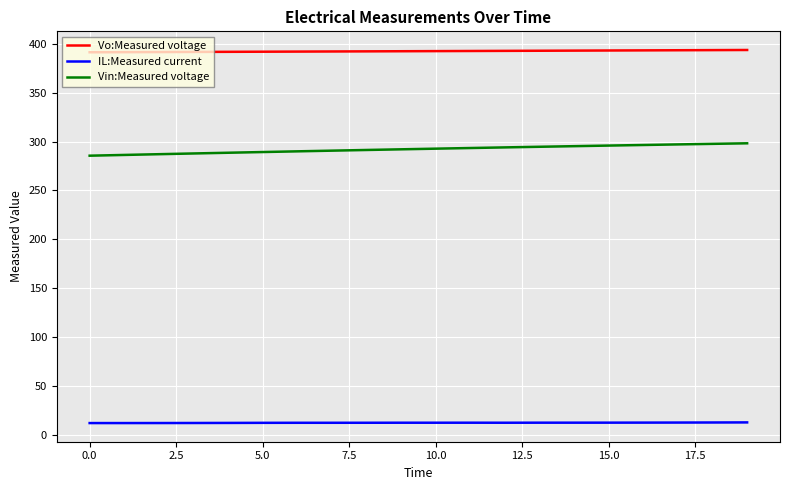

True or false: IL:Measured current and Vo:Measured voltage intersect in this chart.

False